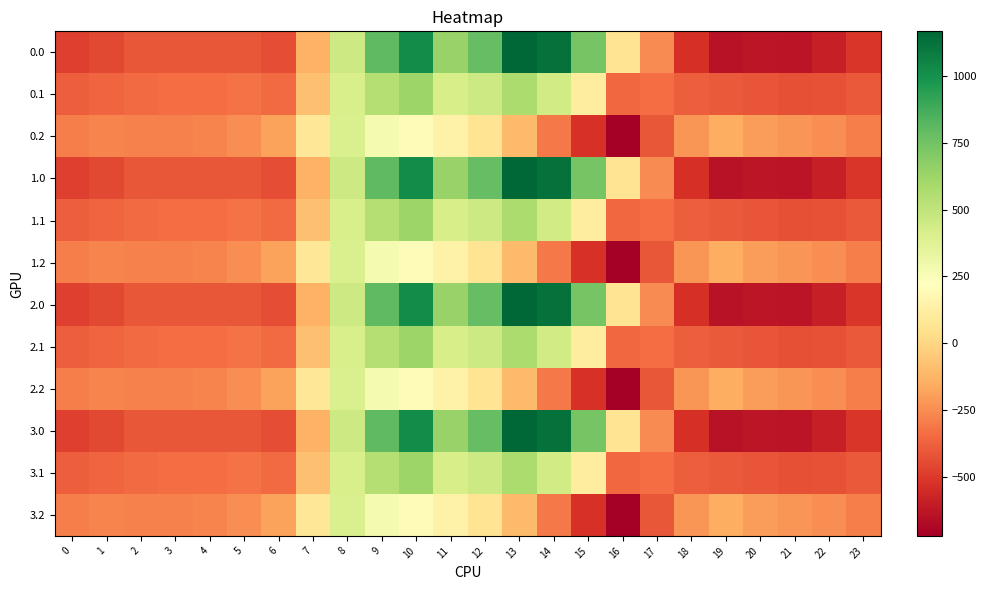

Which has a higher value, 3 or 14?

14